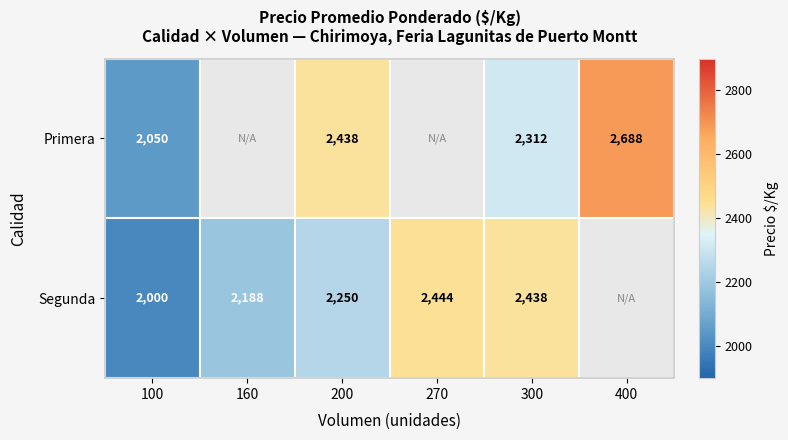

What is the sum of the Segunda values at 270 and 100?

4444